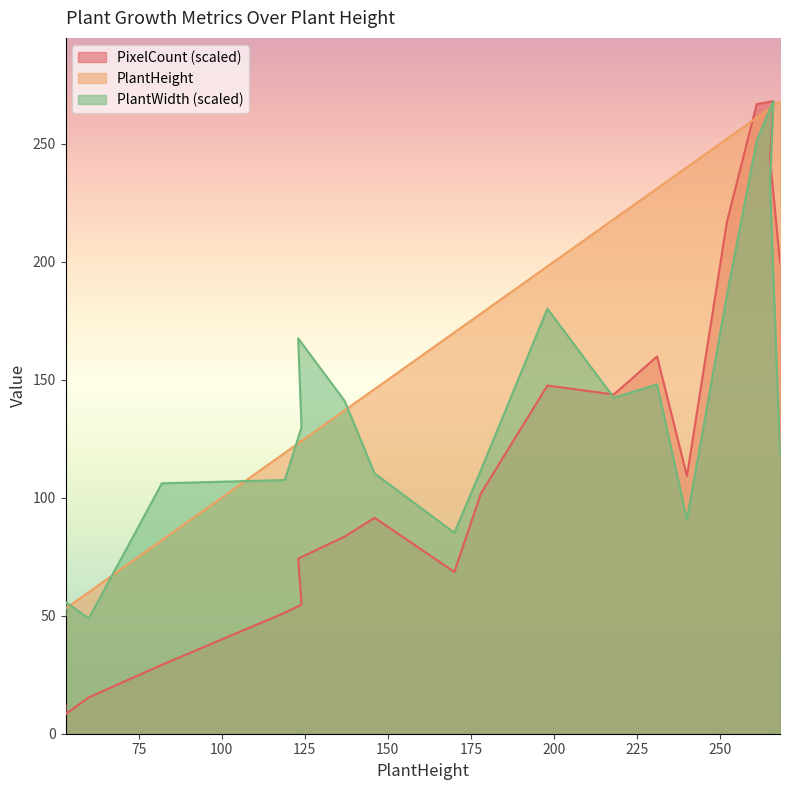

What is the label of the 1st point from the left?

53